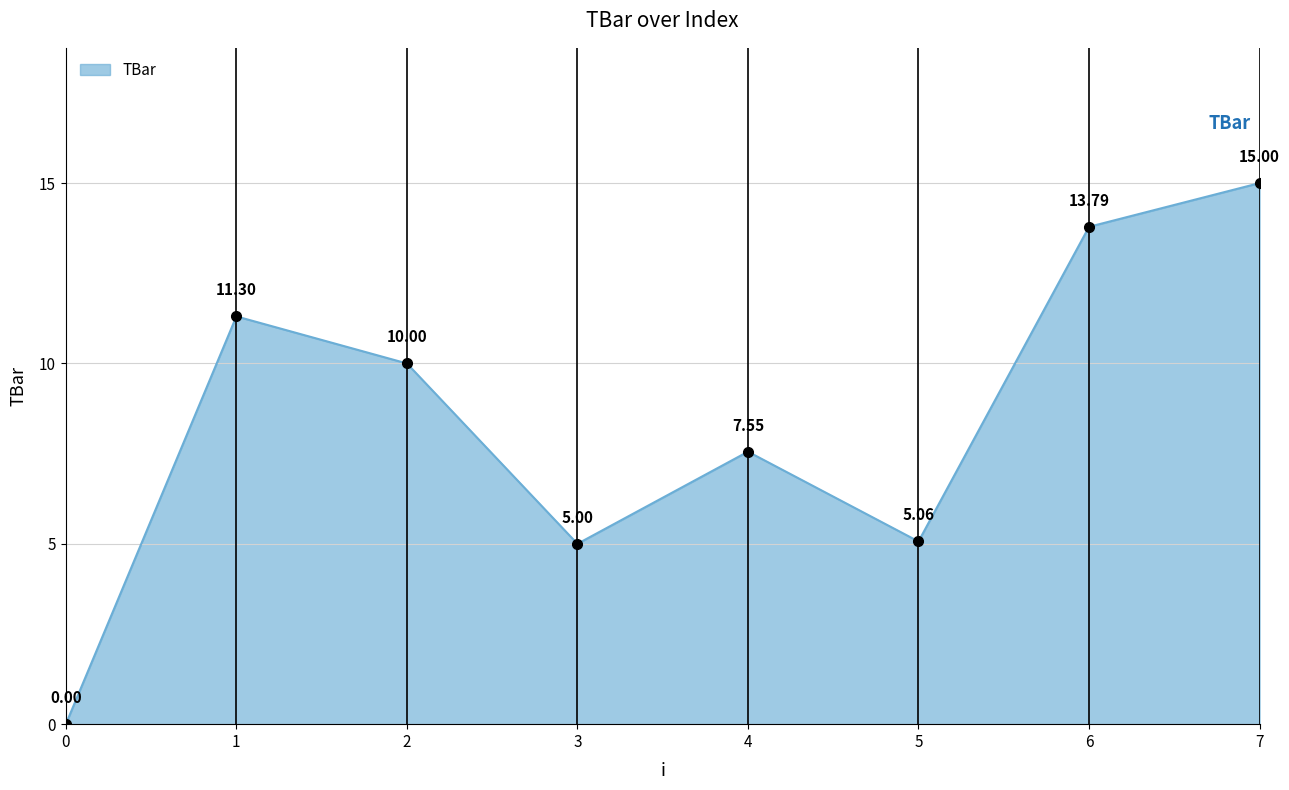

Where does the data first go above 10?

1